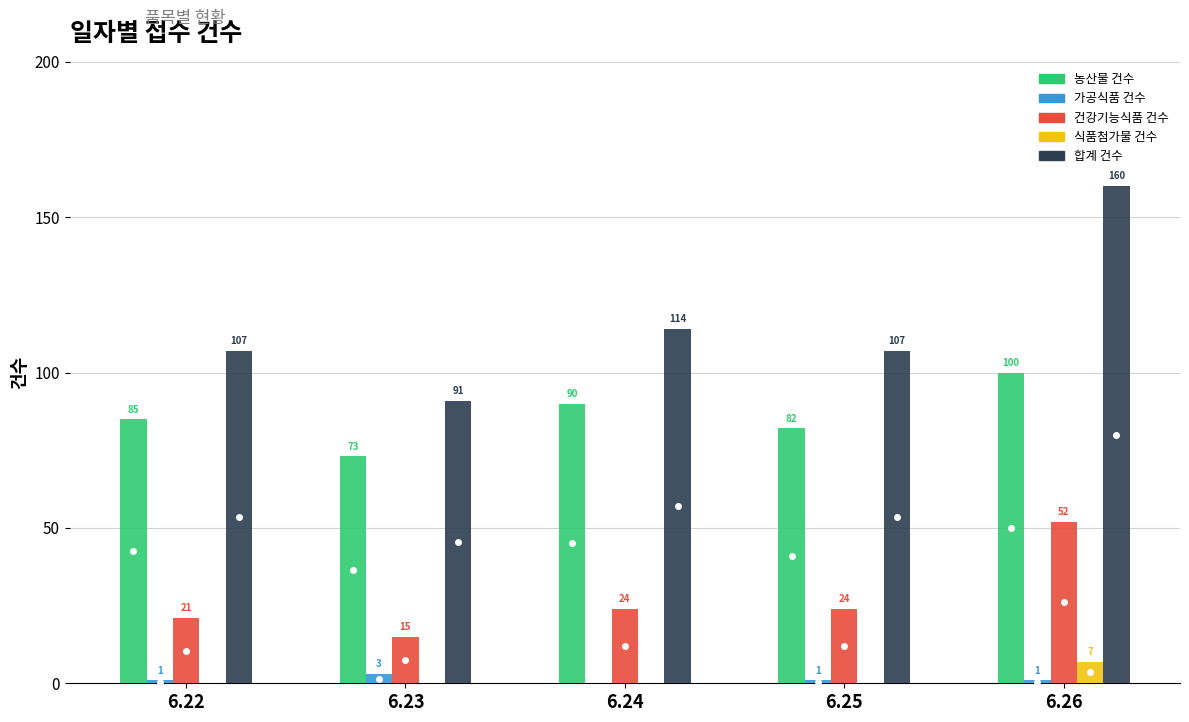

What is the maximum value shown in the chart?

160